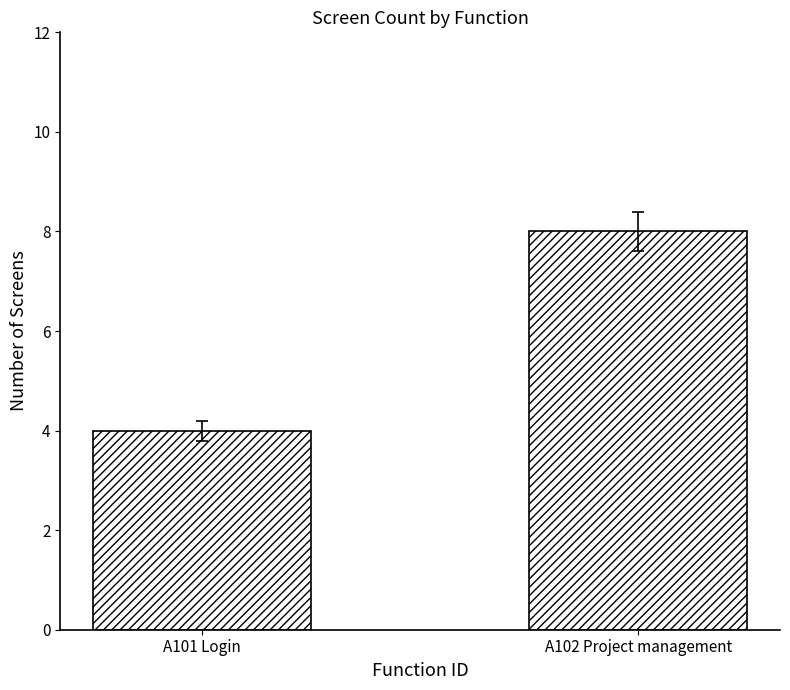

What is the difference between the maximum and minimum values?

4